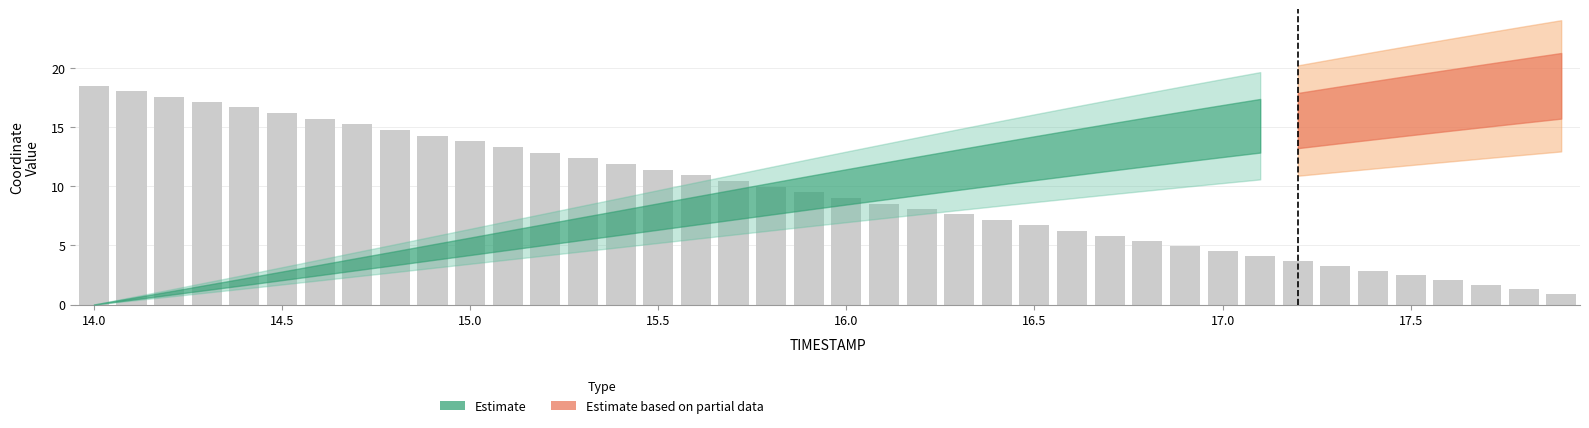

What is the difference between the second highest and second lowest values?

16.8